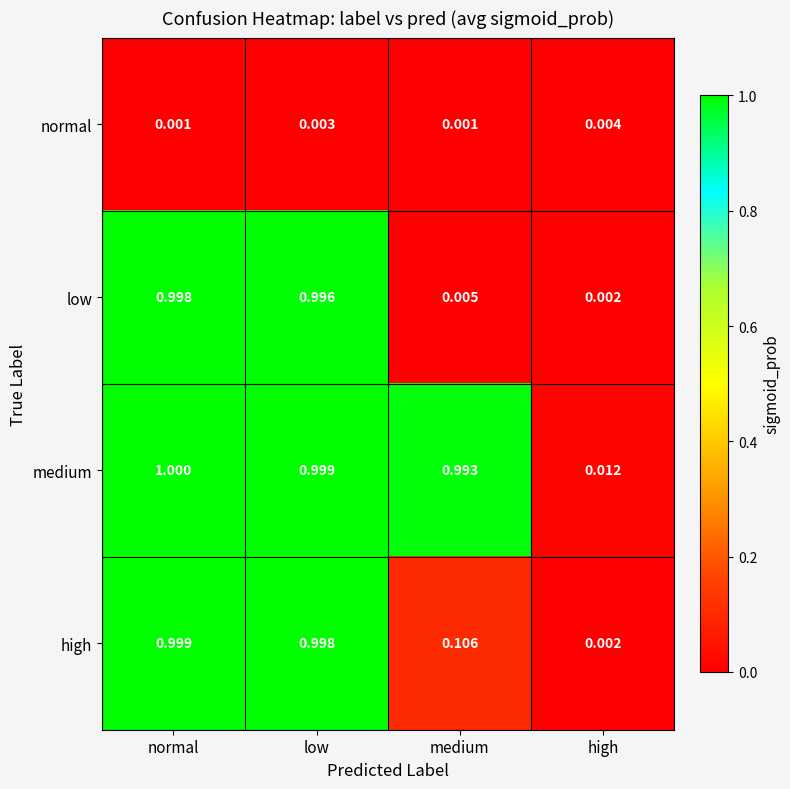

Where is high nearest to the value 0?

high